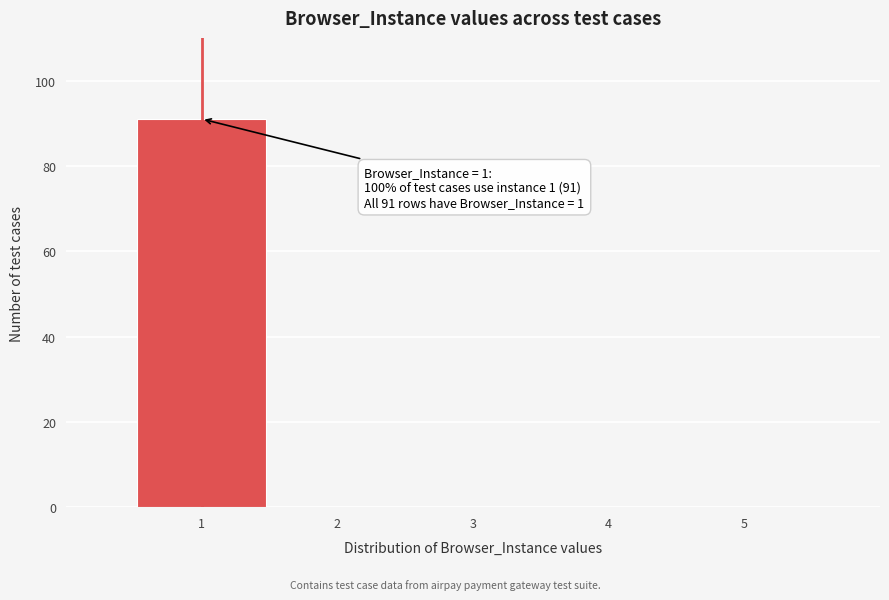

Over which range of the x-axis is the bar tallest?

0.5 to 1.5